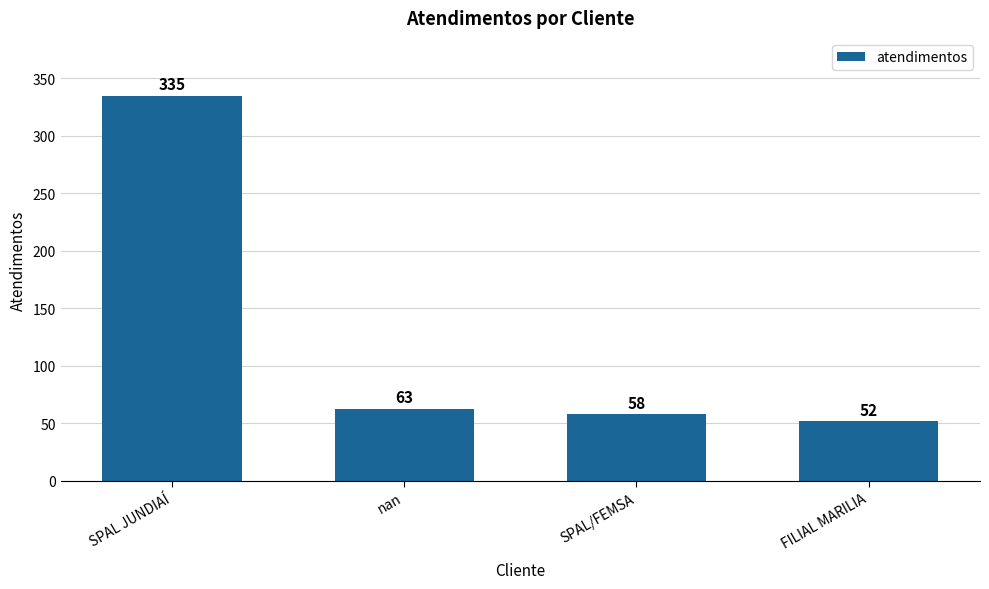

Which has a higher value, SPAL/FEMSA or SPAL JUNDIAÍ?

SPAL JUNDIAÍ